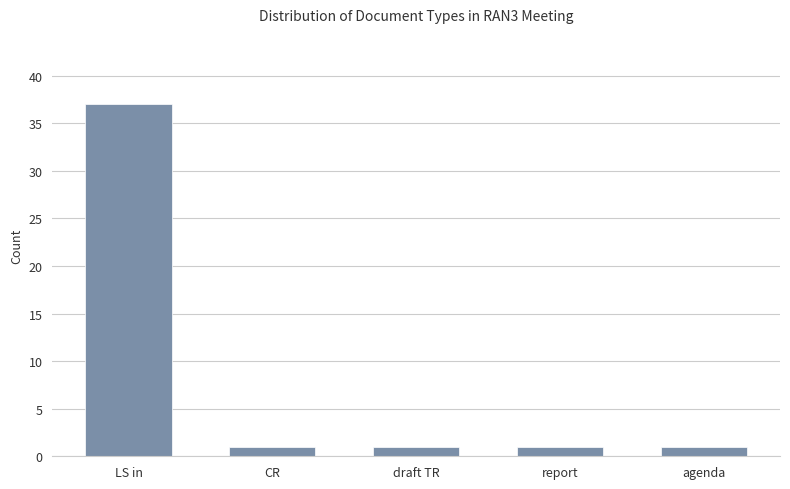

The value at agenda is 1. True or false?

True